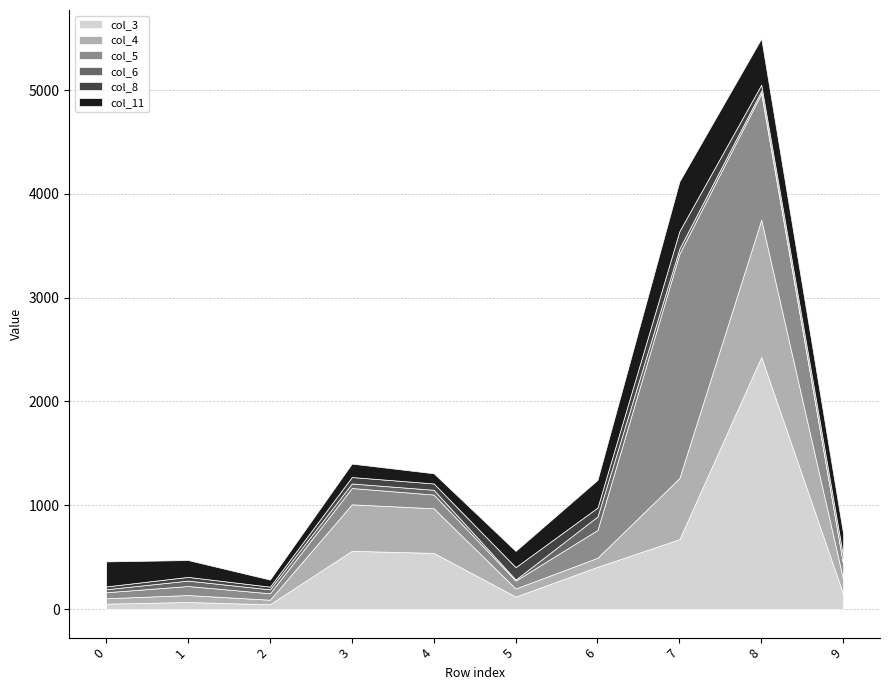

The value of col_11 at 5 is 156. True or false?

True